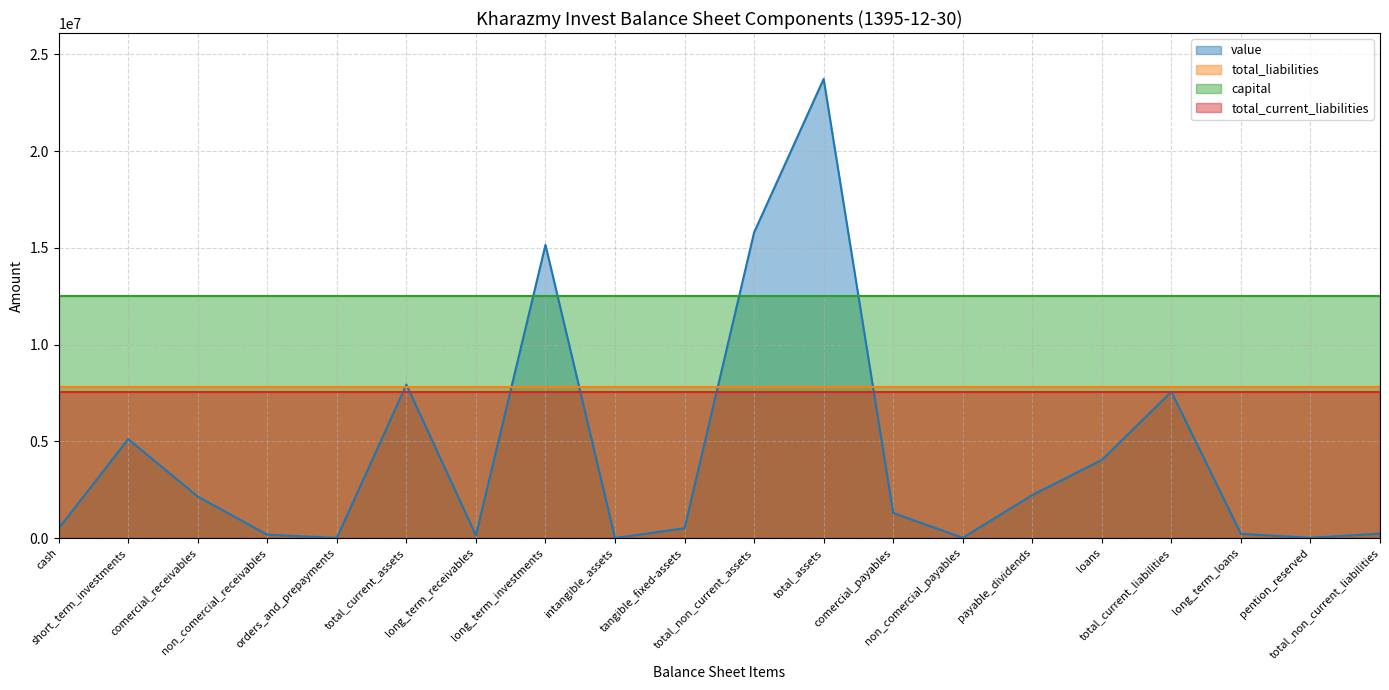

At which category is the sum across all series the highest?

total_assets